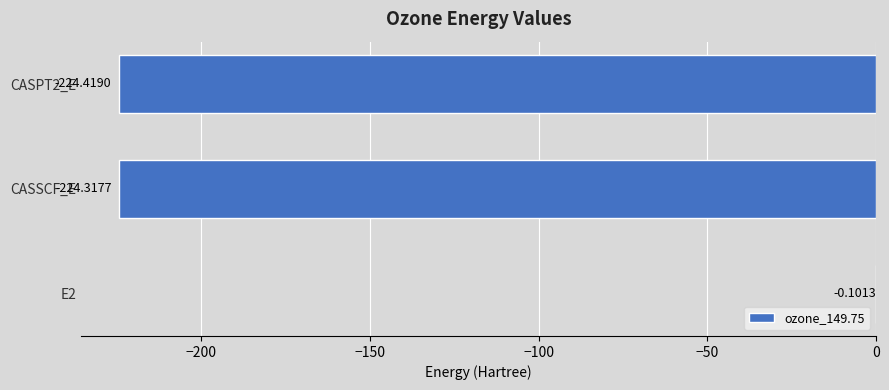

Does the chart contain stacked bars?

No